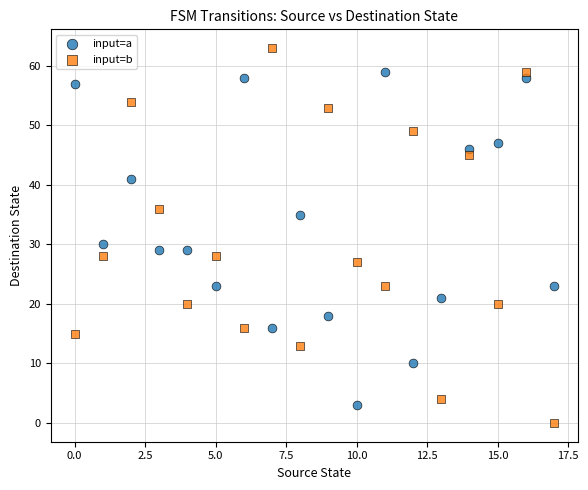

Which series has the largest Y range (max minus min)?

input=b